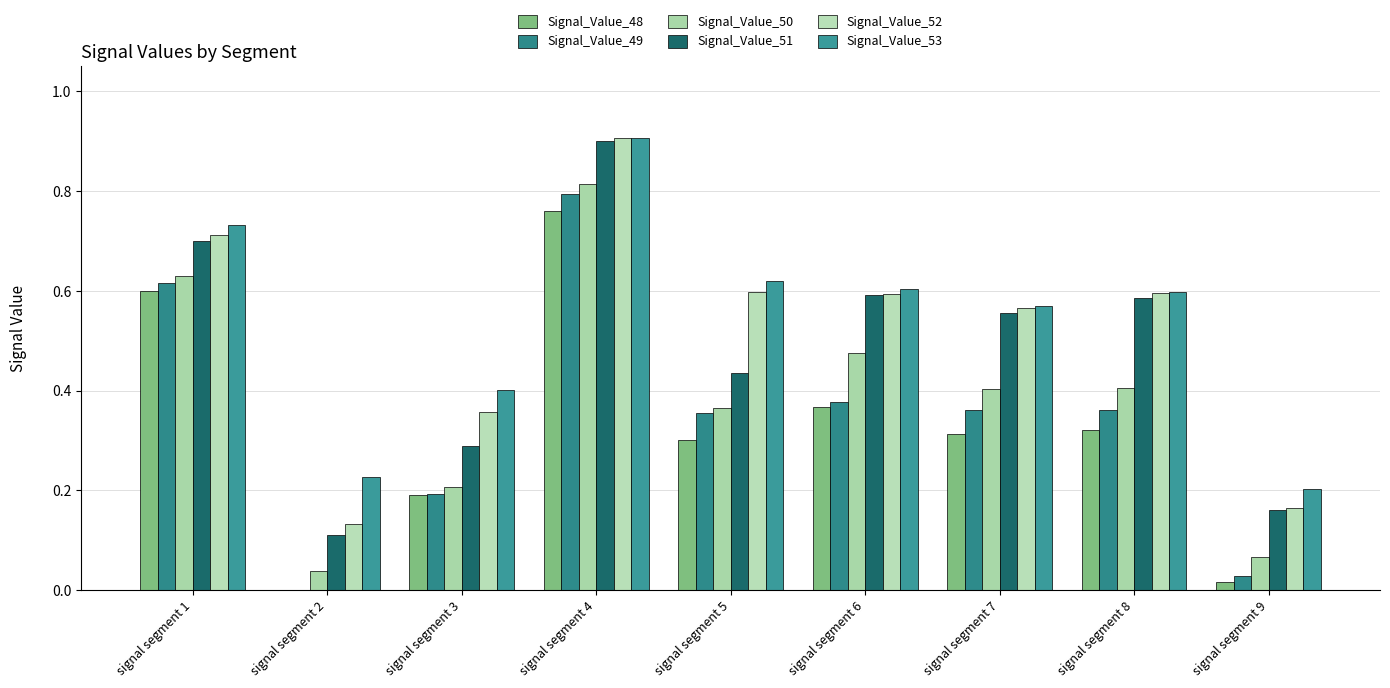

Between signal segment 2 and signal segment 8, which is larger?

signal segment 8